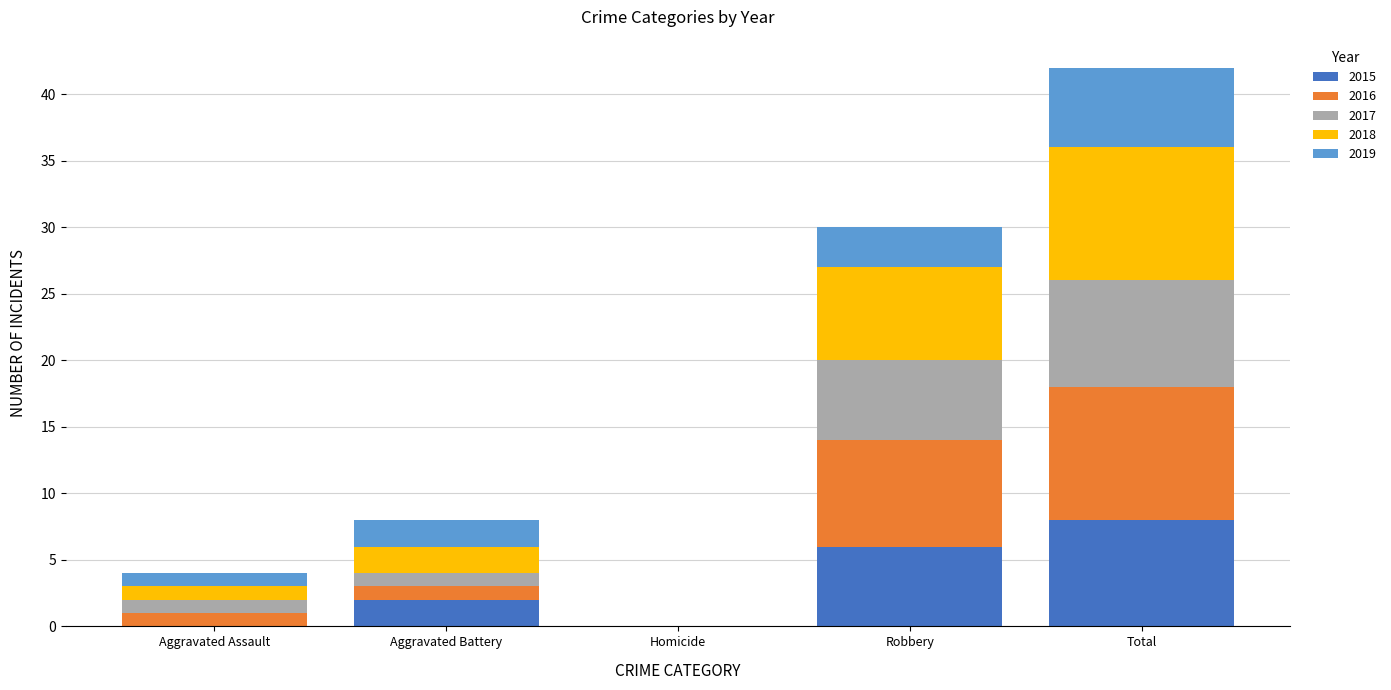

At which category is the sum across all series the highest?

Total